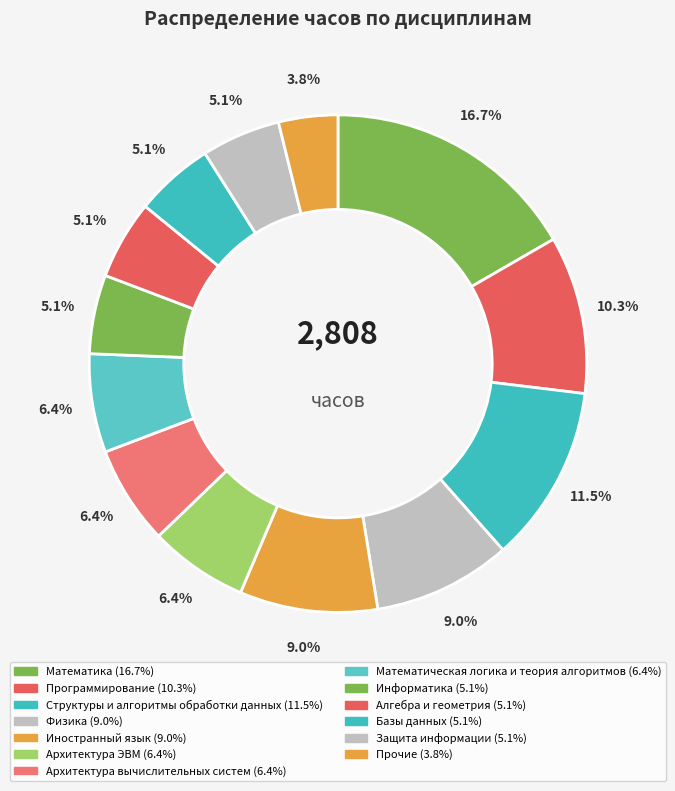

Is there a majority slice in this chart?

No